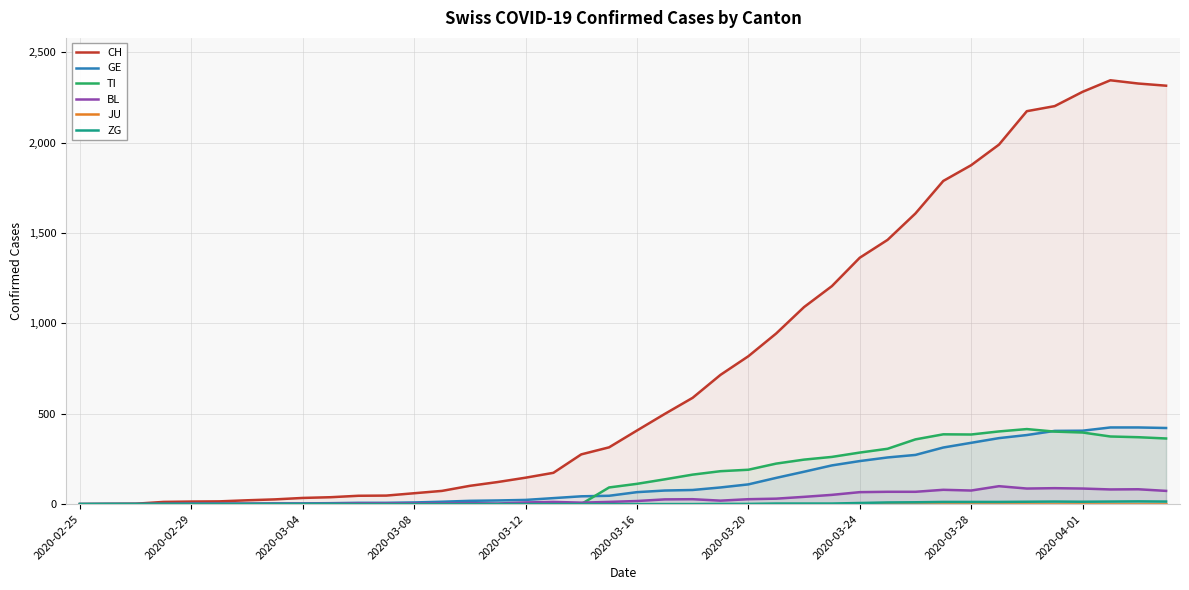

How many categories are shown in the chart?

40